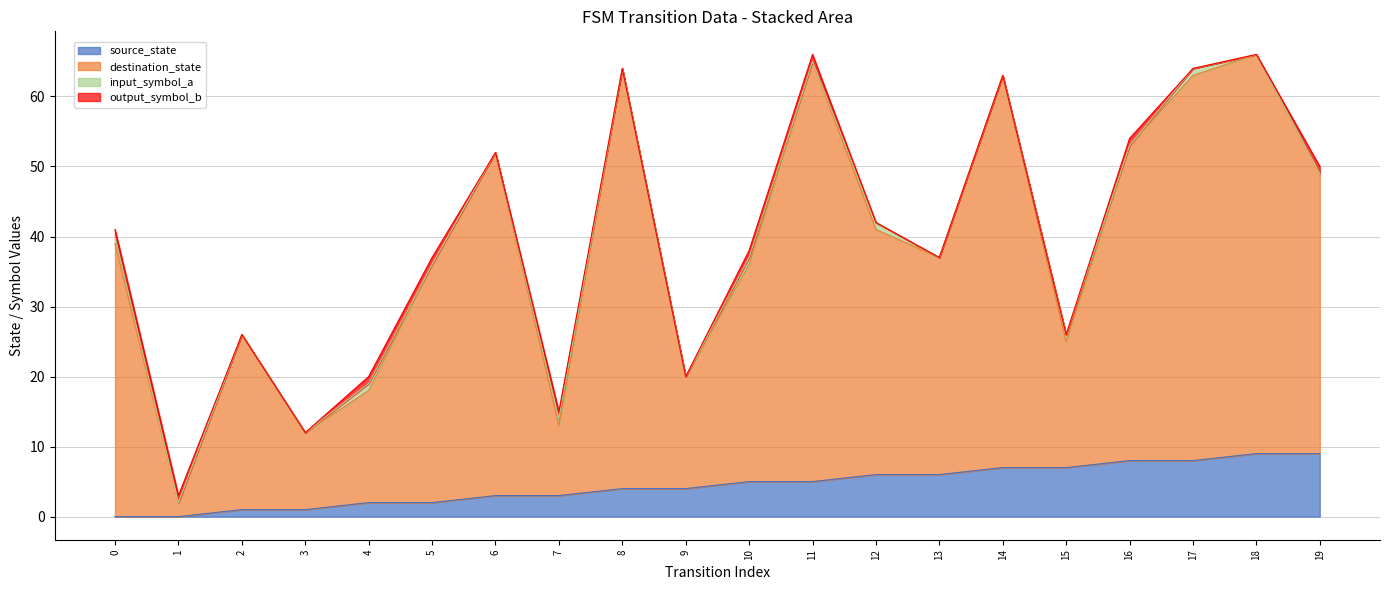

True or false: source_state has a value of 0 at 0.

True